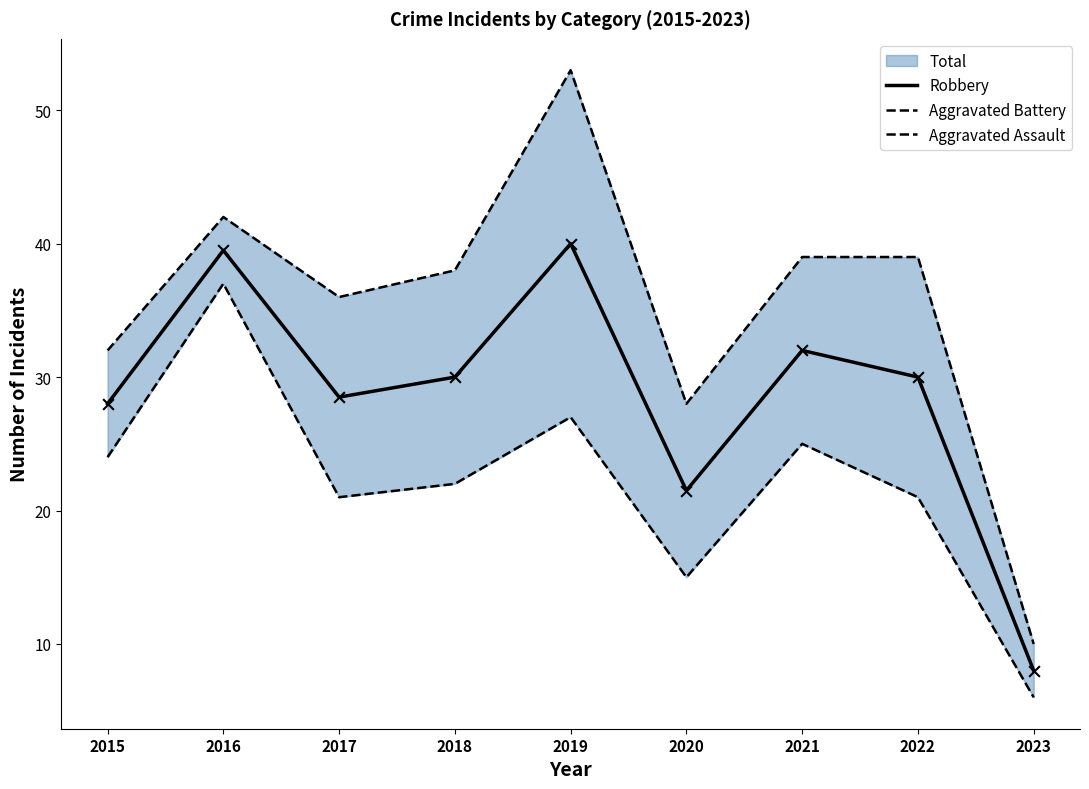

What is the maximum value for Robbery?

40.0